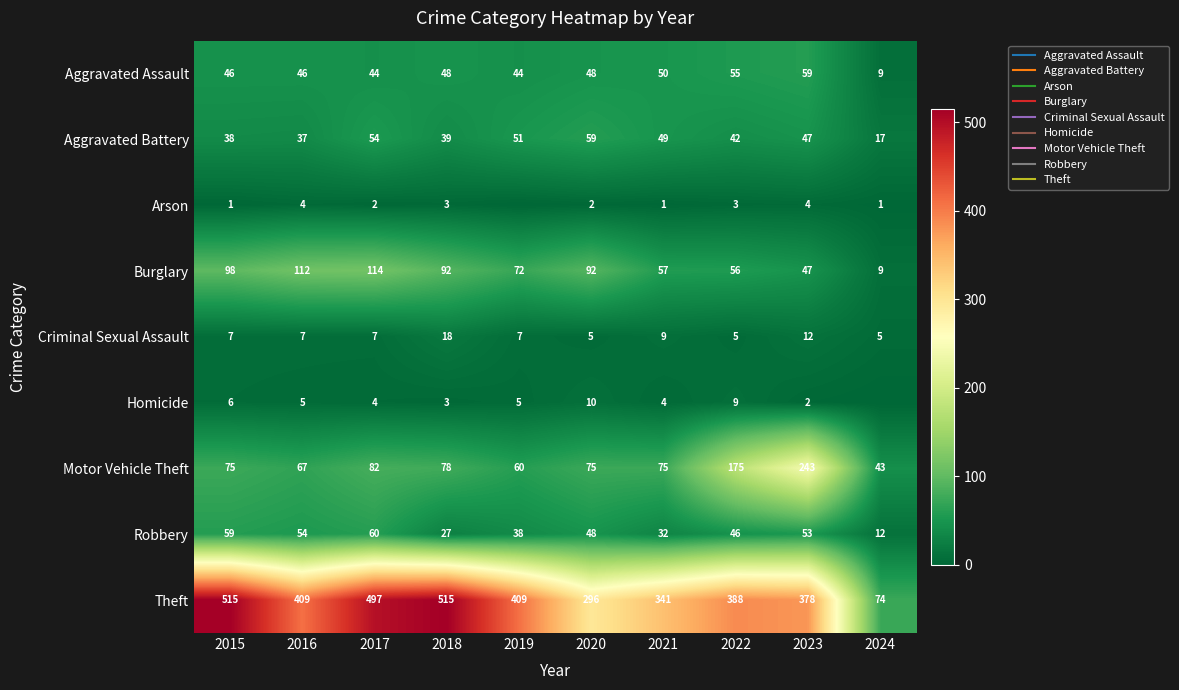

At how many categories does at least one series exceed 315?

8